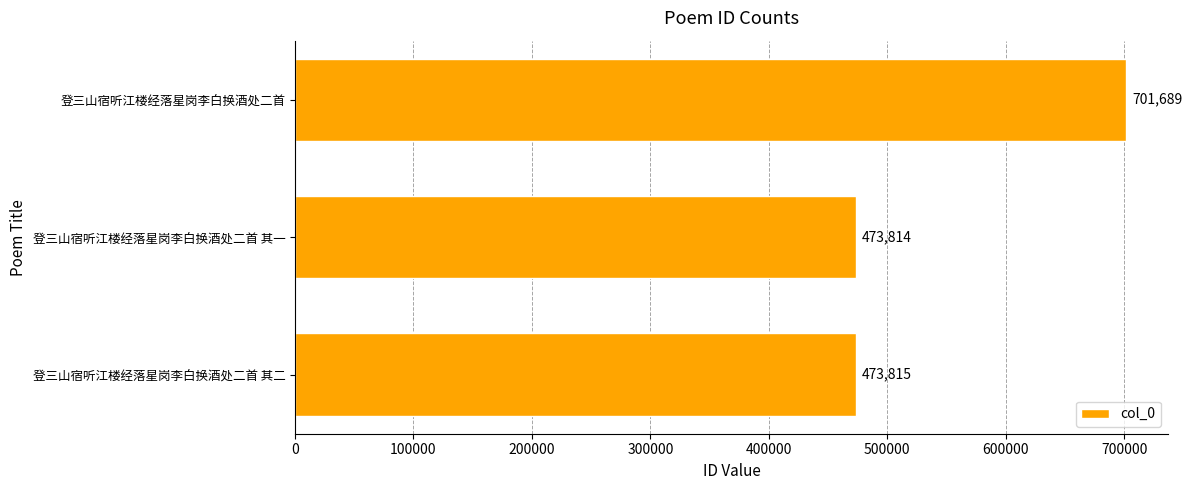

What is the difference between the second highest and minimum values?

1